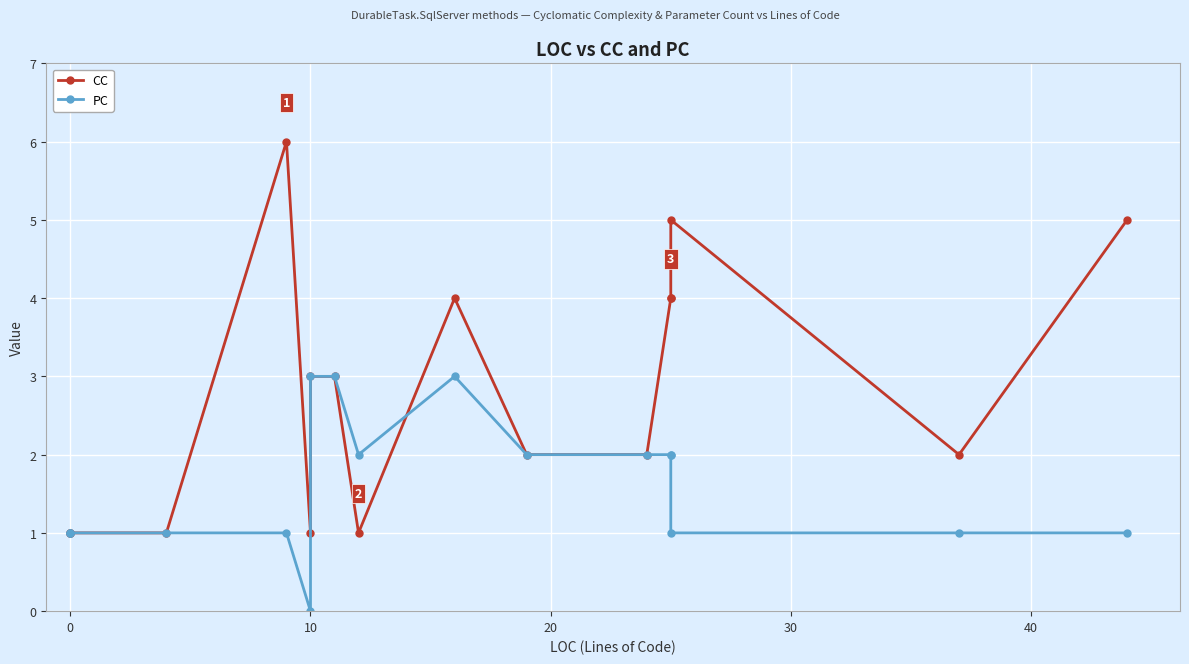

Which series ends up on top after the final intersection of PC and CC?

CC